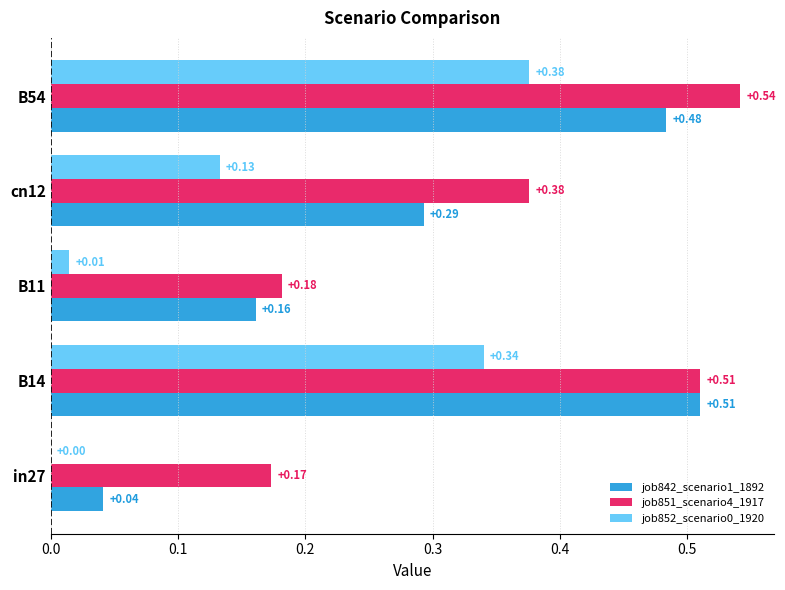

Which series has the largest total across all categories?

job851_scenario4_1917